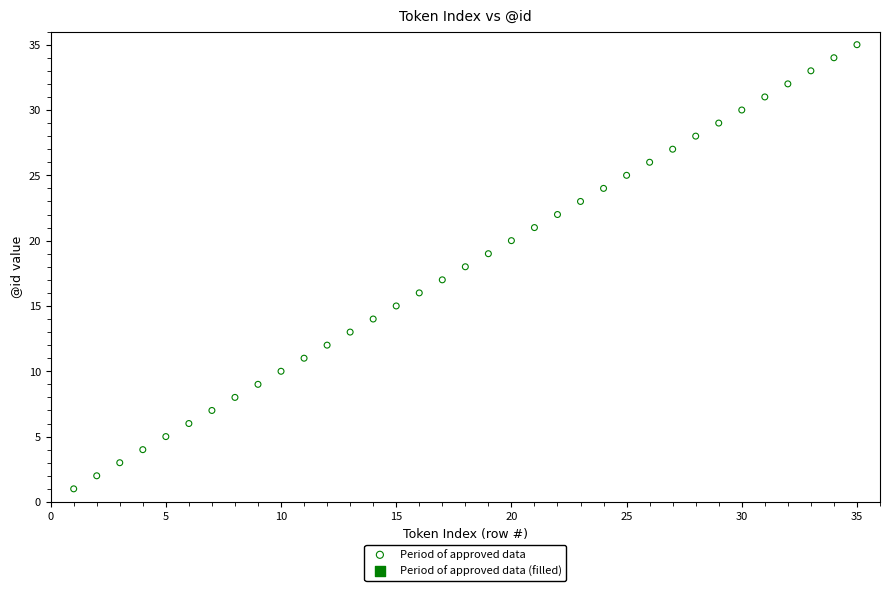

What is the range of Y values (max minus min)?

34